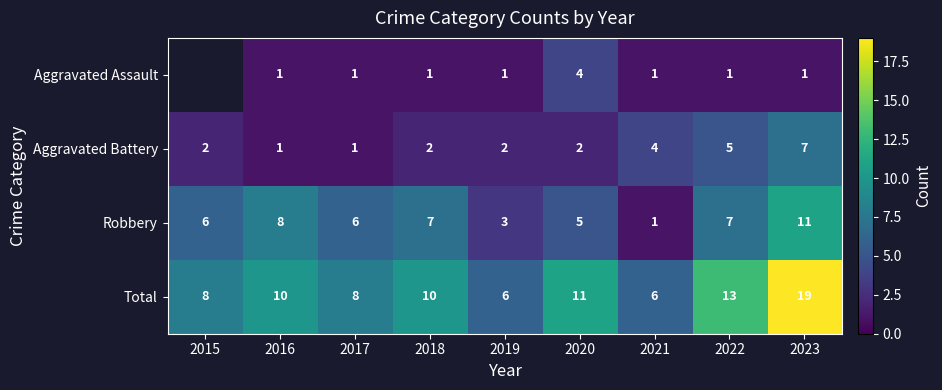

What is the difference between the second highest and minimum values in the Robbery series?

7